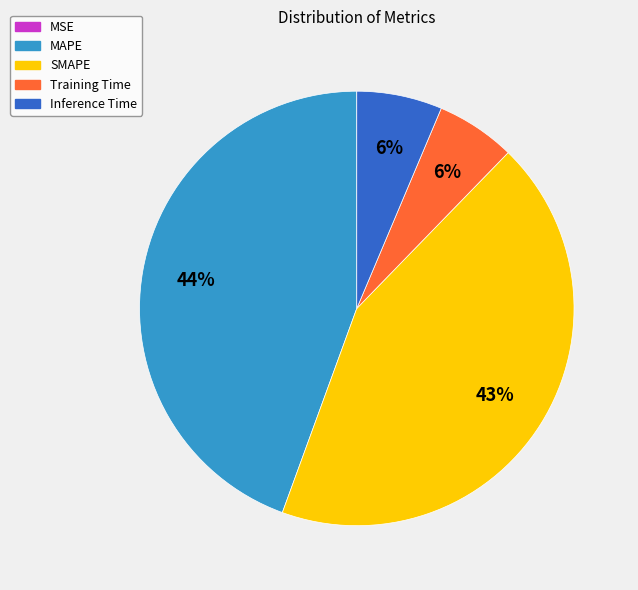

Which has a higher value, SMAPE or Inference Time?

SMAPE